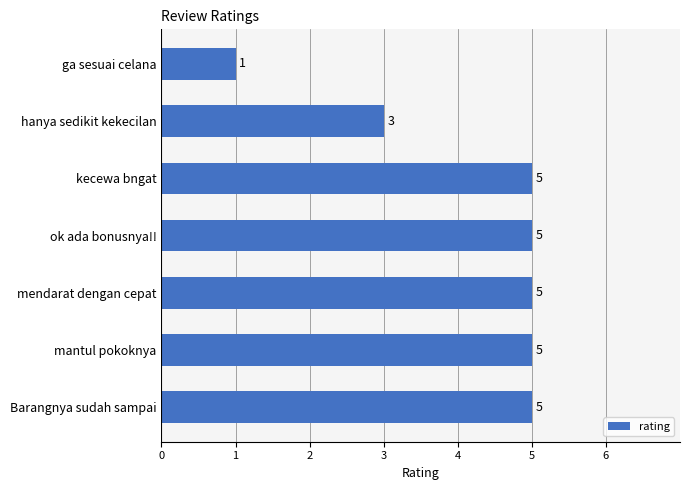

Where is the data nearest to the value 3?

hanya sedikit kekecilan